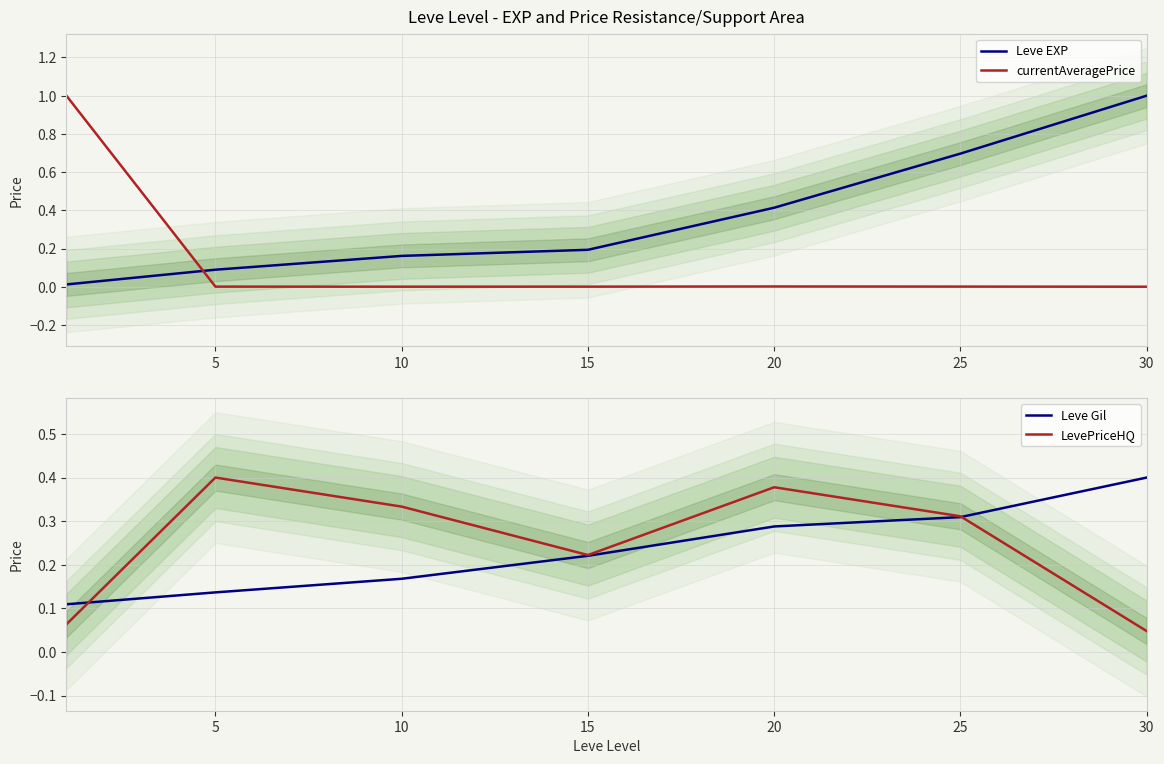

How many data points does each series have?

7